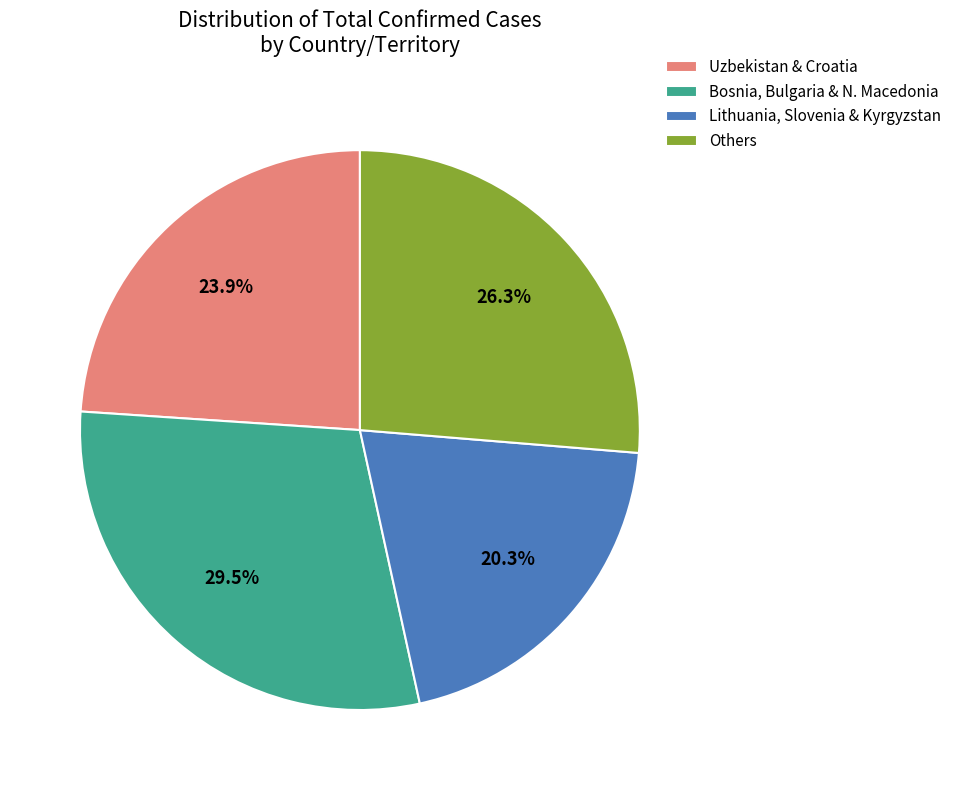

Rank the categories by value from lowest to highest.

Lithuania, Slovenia & Kyrgyzstan, Uzbekistan & Croatia, Others, Bosnia, Bulgaria & N. Macedonia